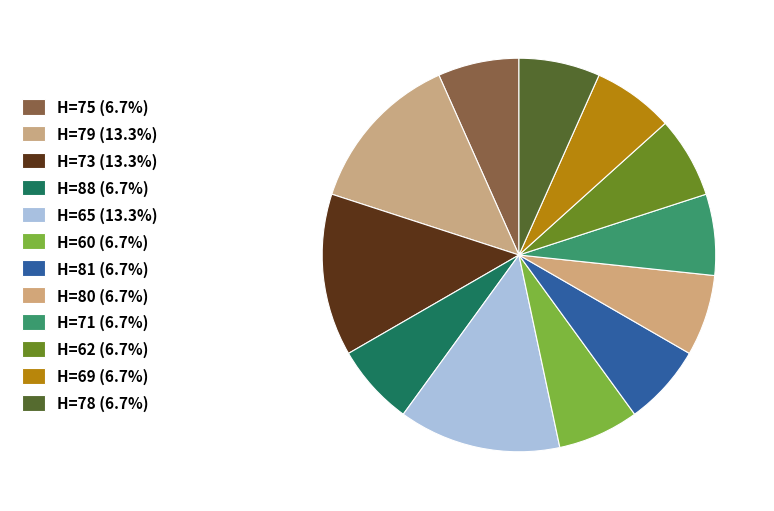

Does H=65 represent more than half of the total?

No